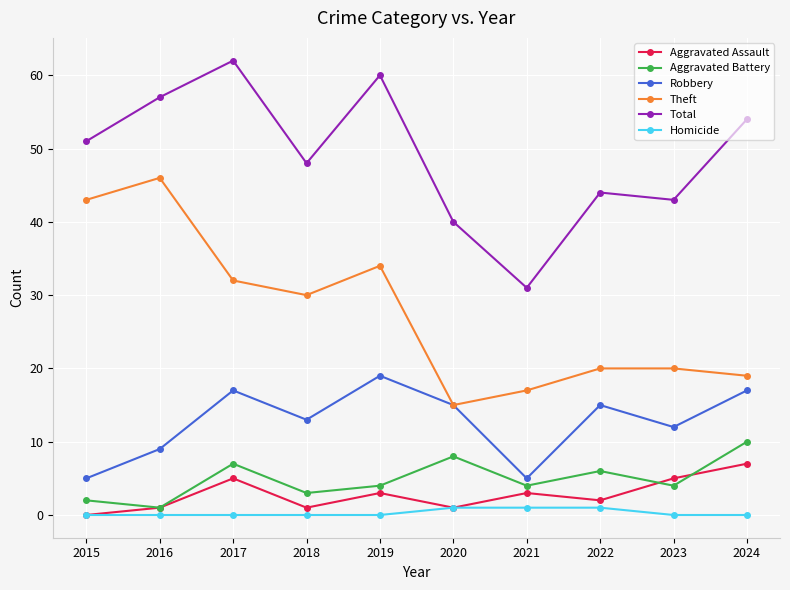

The Aggravated Battery series shows 2 at 2017. True or false?

False